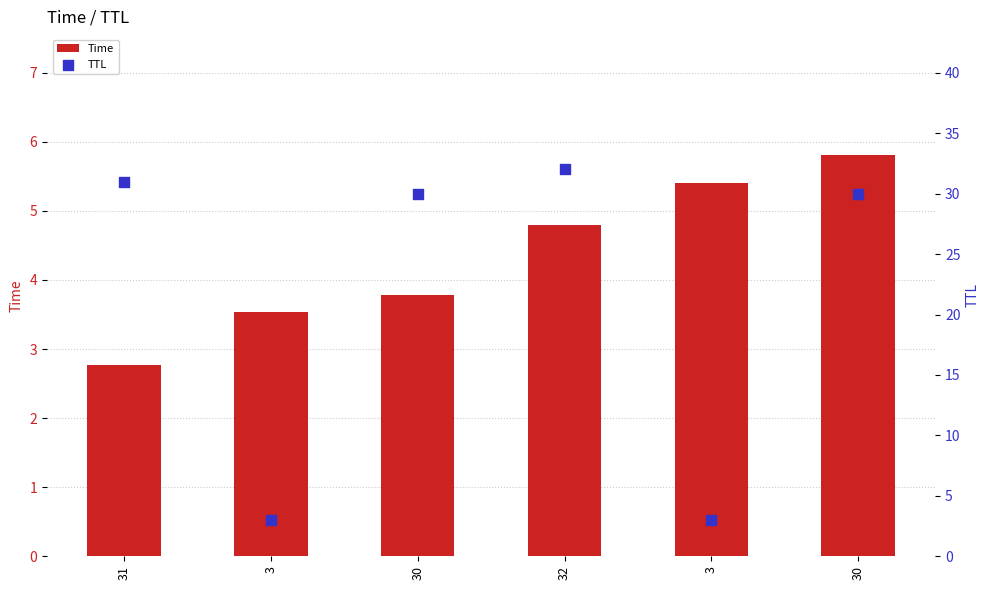

Is the value of TTL at 3 greater than the value of Time at 32?

No